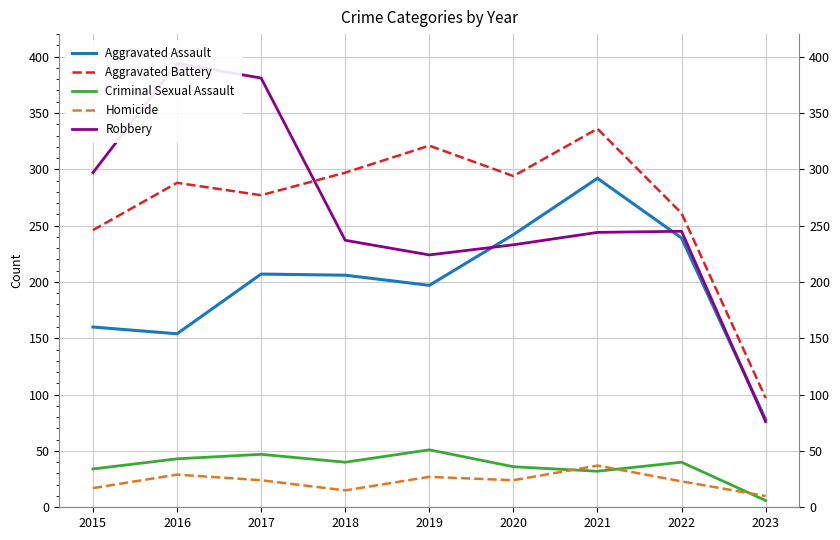

How many interior local valleys does the Aggravated Assault series have?

2